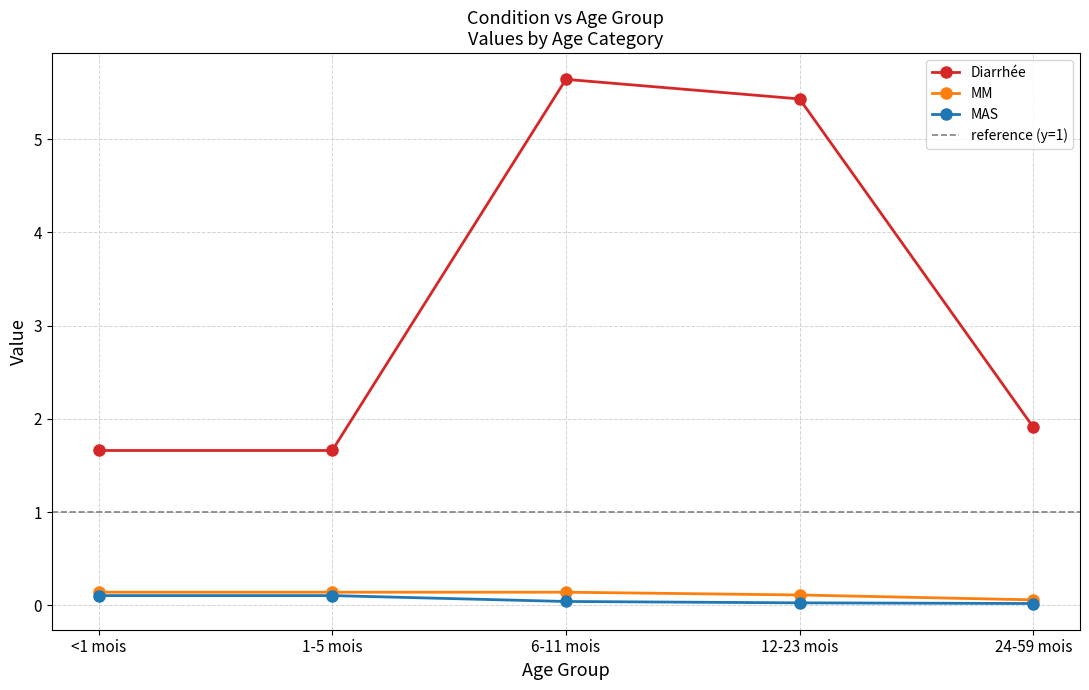

Between 1-5 mois and 24-59 mois, which is larger?

24-59 mois